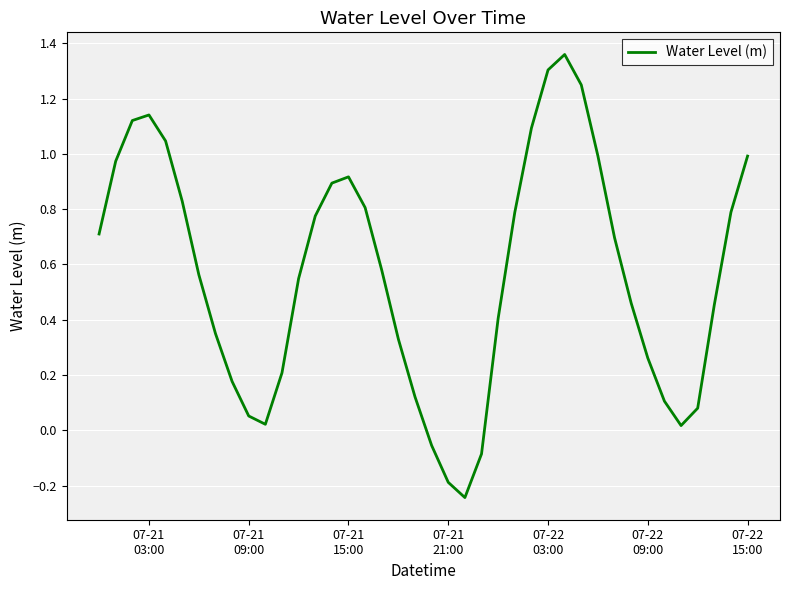

Does the chart display data point markers on the line(s)?

No